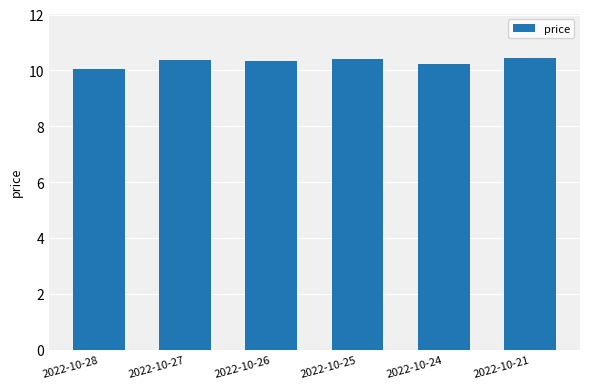

What is the minimum value shown in the chart?

10.1